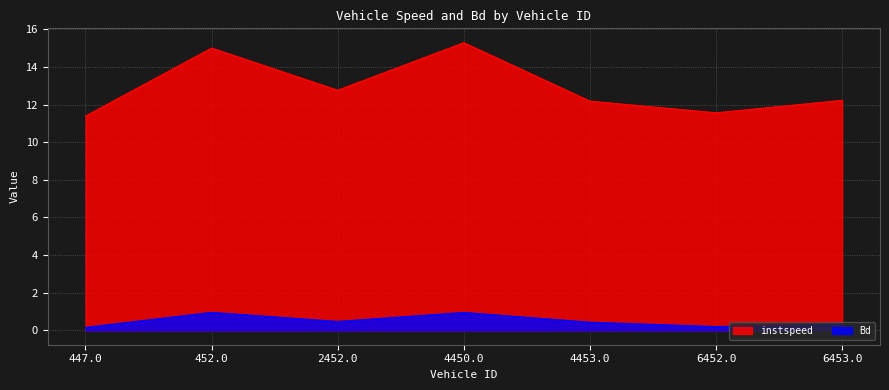

How many interior local valleys does the Bd series have?

2